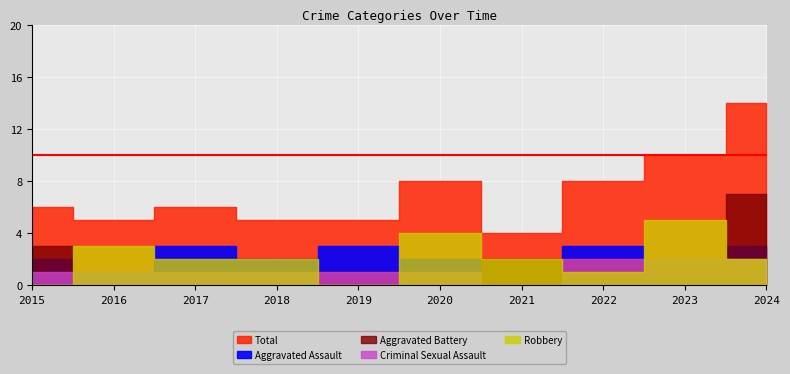

Reading left to right, extract all data points from this chart.

Aggravated Assault: 2015=2	2016=1	2017=3	2018=2	2019=3	2020=2	2021=0	2022=3	2023=1	2024=3
Aggravated Battery: 2015=3	2016=0	2017=0	2018=0	2019=1	2020=1	2021=2	2022=2	2023=2	2024=7
Criminal Sexual Assault: 2015=1	2016=1	2017=1	2018=1	2019=1	2020=1	2021=0	2022=2	2023=2	2024=2
Robbery: 2015=0	2016=3	2017=2	2018=2	2019=0	2020=4	2021=2	2022=1	2023=5	2024=2
Total: 2015=6	2016=5	2017=6	2018=5	2019=5	2020=8	2021=4	2022=8	2023=10	2024=14